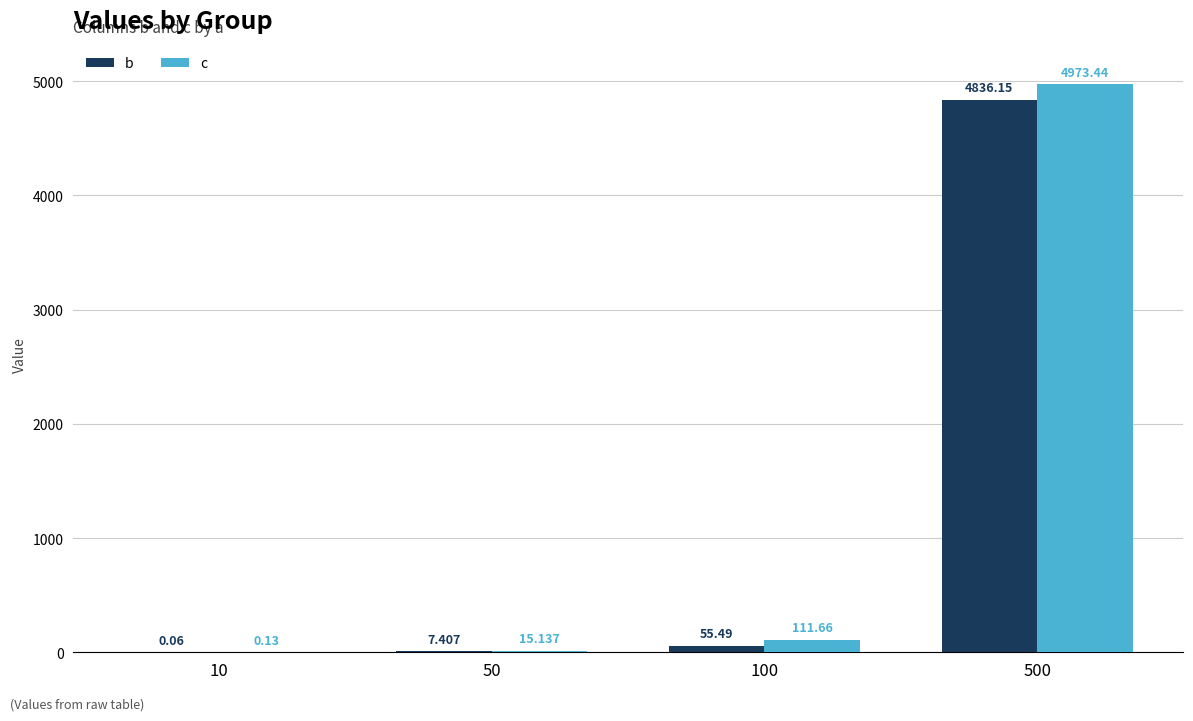

Which series has the largest total across all categories?

c